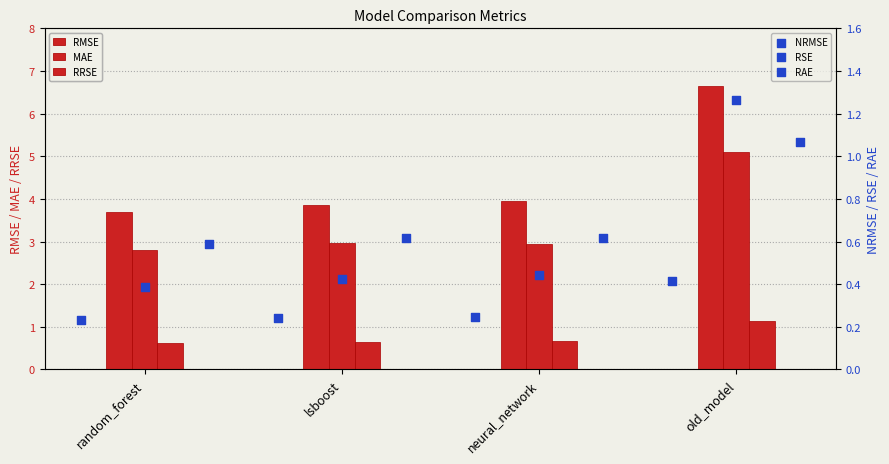

Which series contains the lowest Y value?

NRMSE